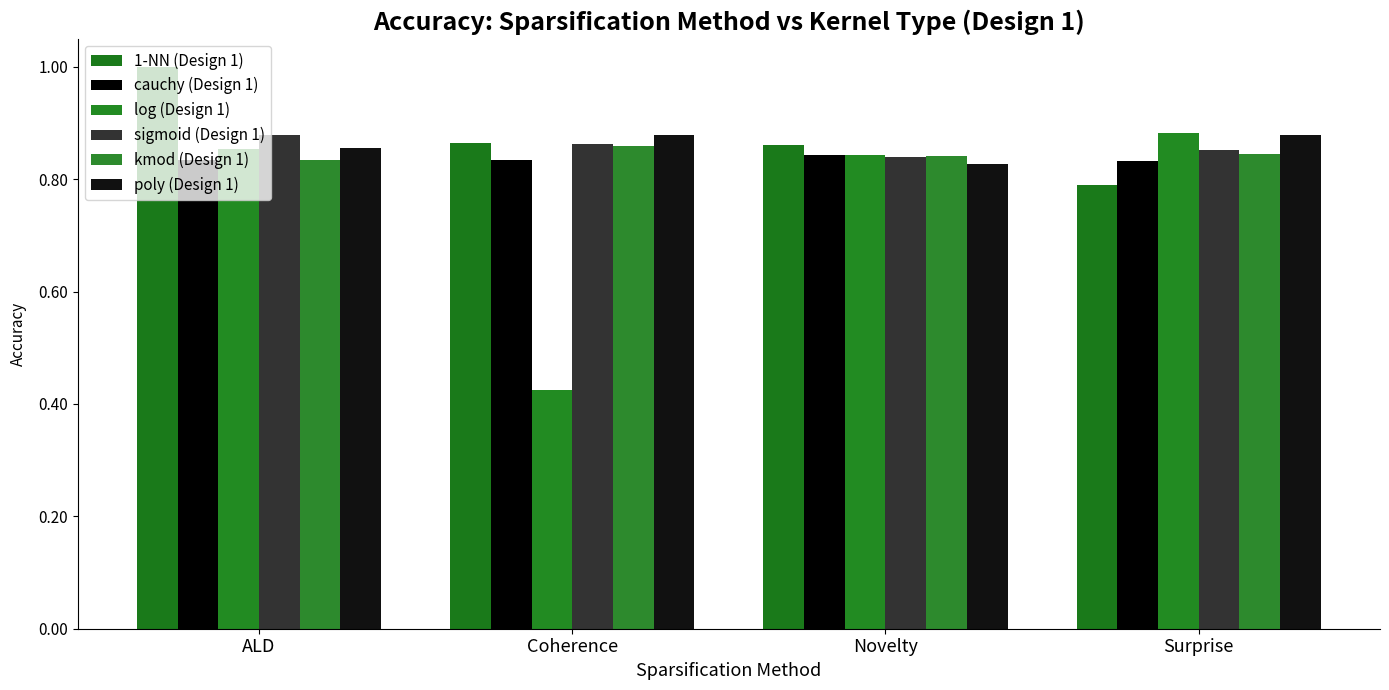

Which category has the highest value in the log (Design 1) series?

Surprise